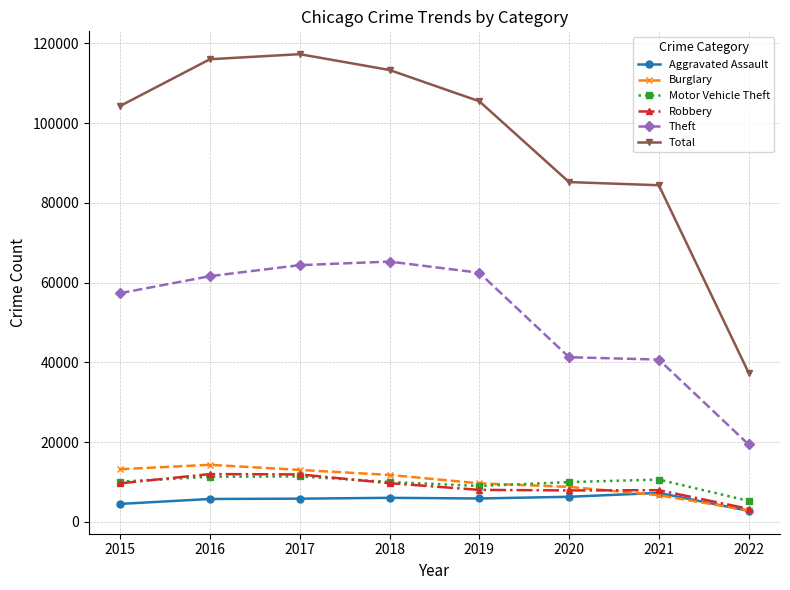

True or false: Aggravated Assault has a value of 7238 at 2021.

True